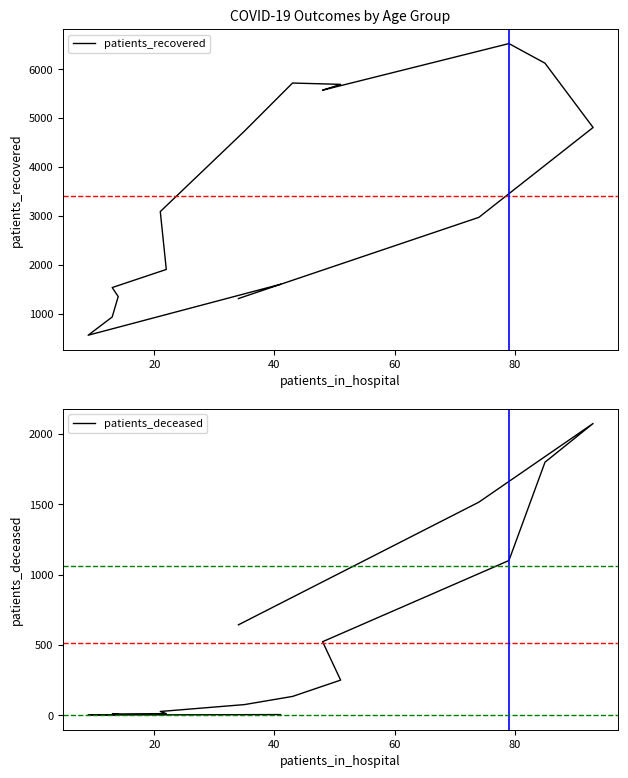

True or false: patients_recovered and patients_deceased intersect in this chart.

False